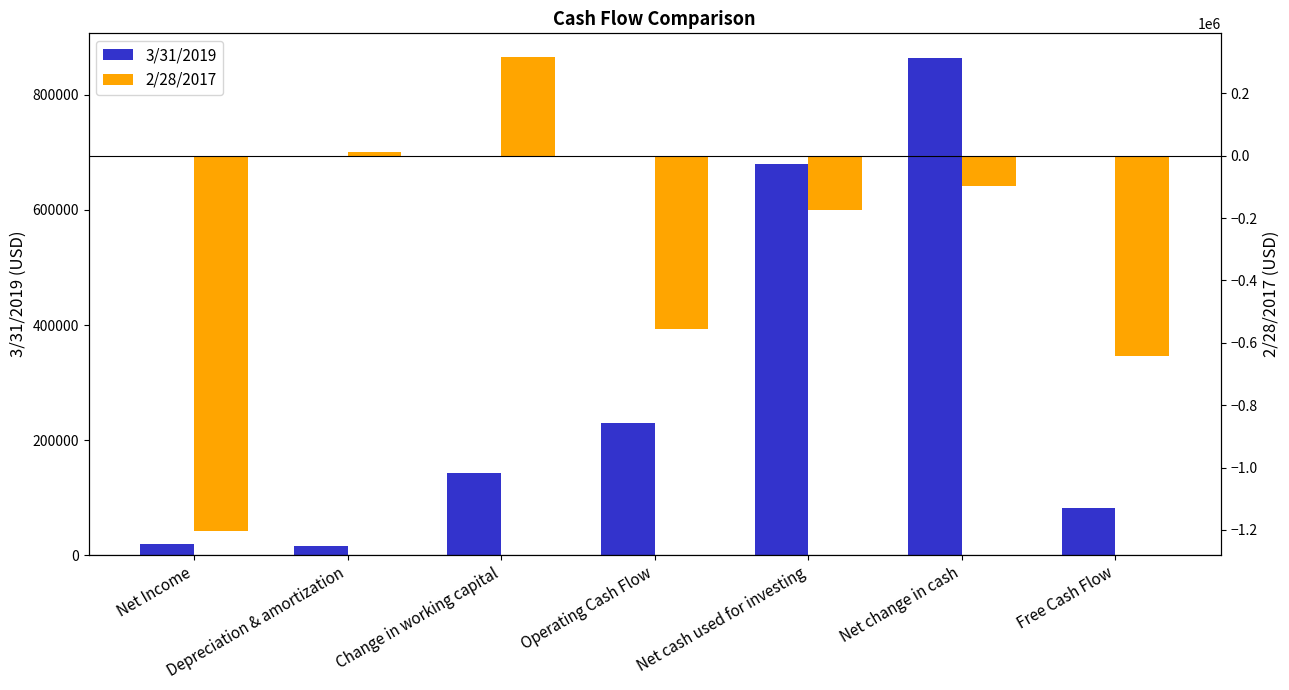

True or false: 3/31/2019 has a value of 229699 at Operating Cash Flow.

True